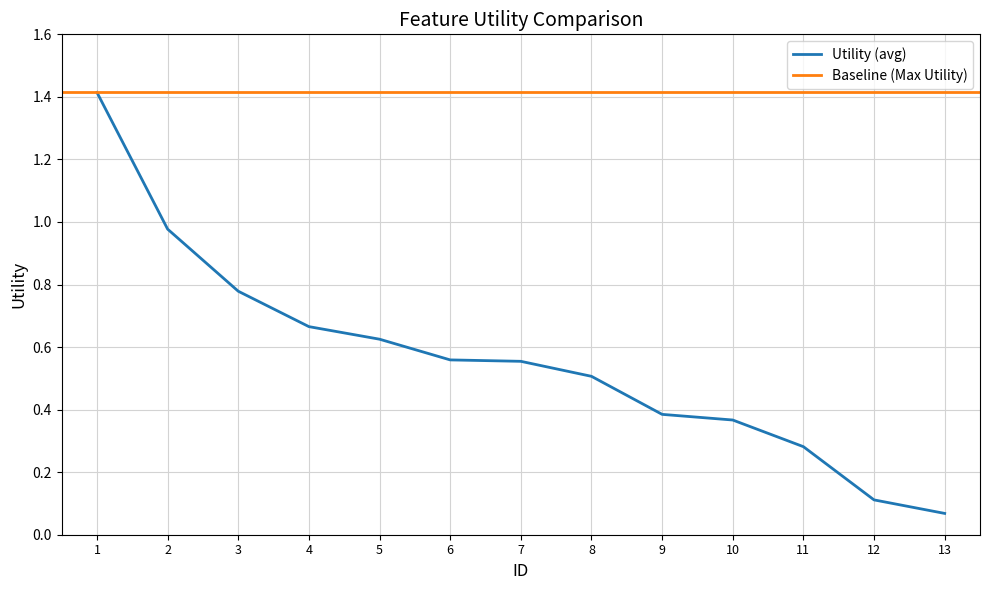

True or false: Utility (avg) has a value of 0.2 at 8.

False